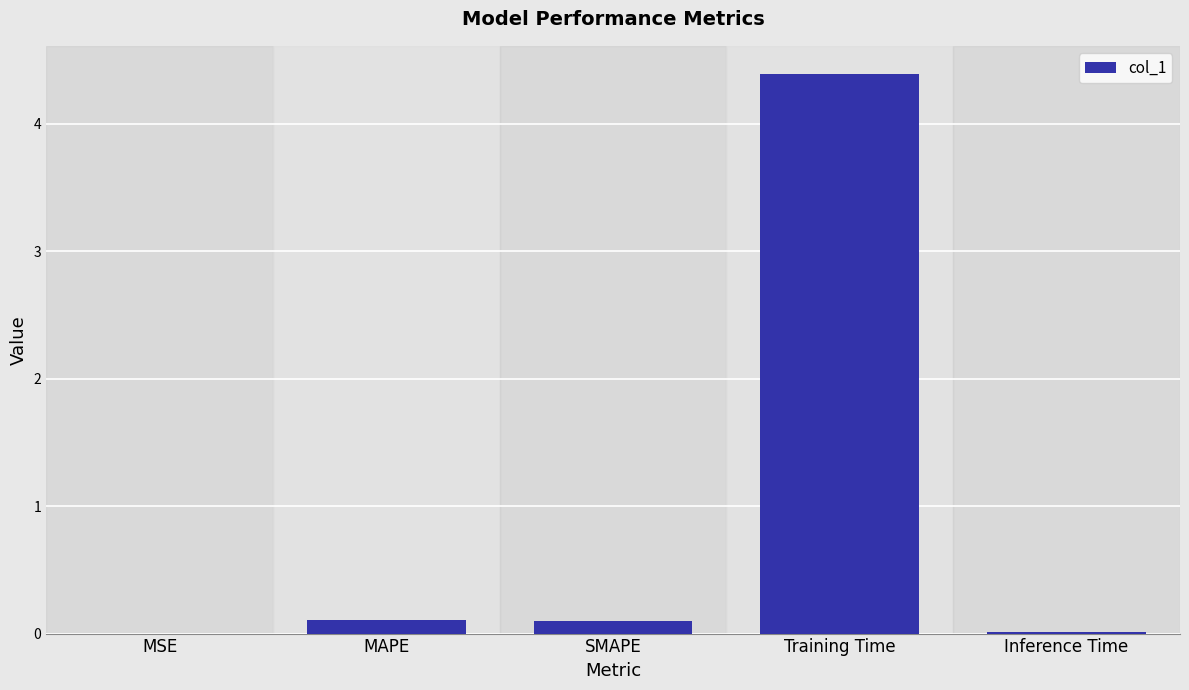

What is the sum of all values?

4.6